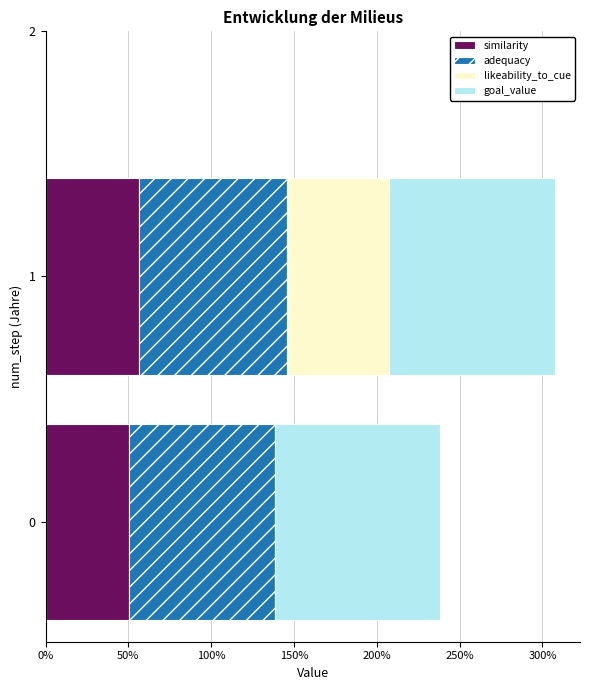

The value of similarity at 0% is 0.5. True or false?

True